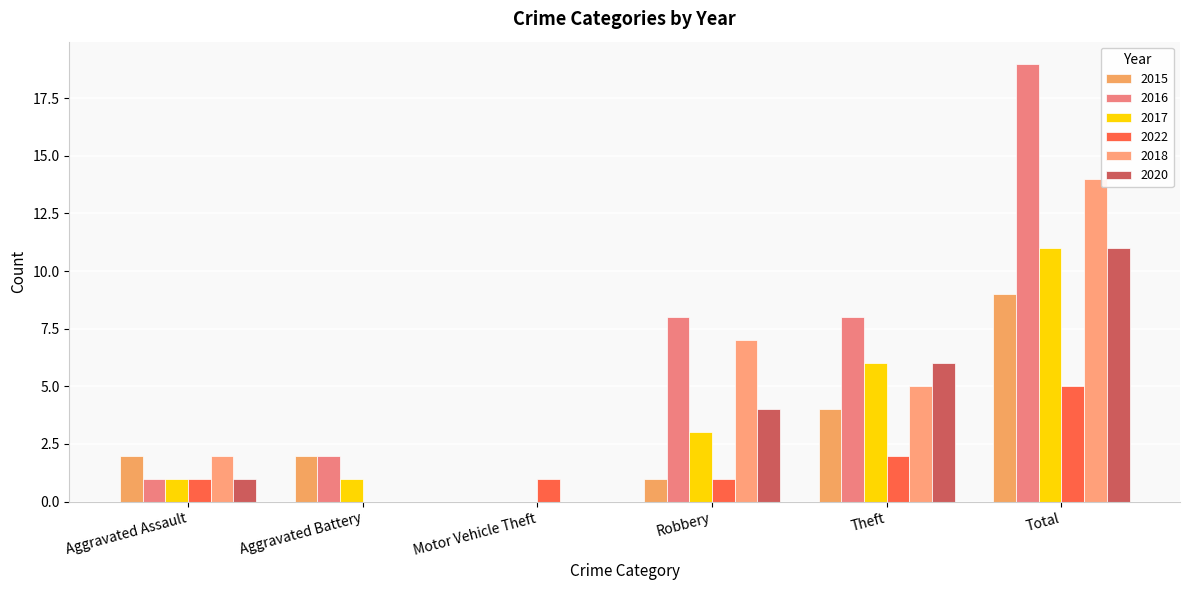

Rank the categories by 2015 value from highest to lowest.

Total, Theft, Aggravated Assault, Aggravated Battery, Robbery, Motor Vehicle Theft